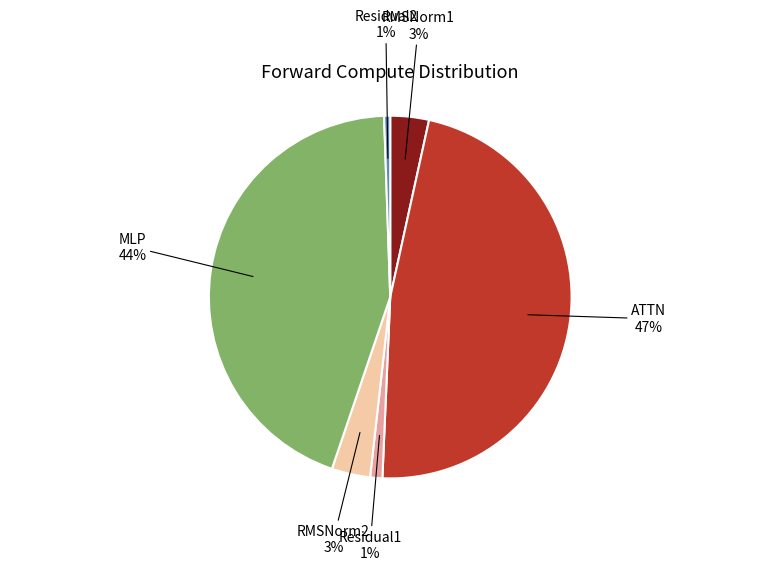

To the nearest percent, what is the average slice percentage?

17%